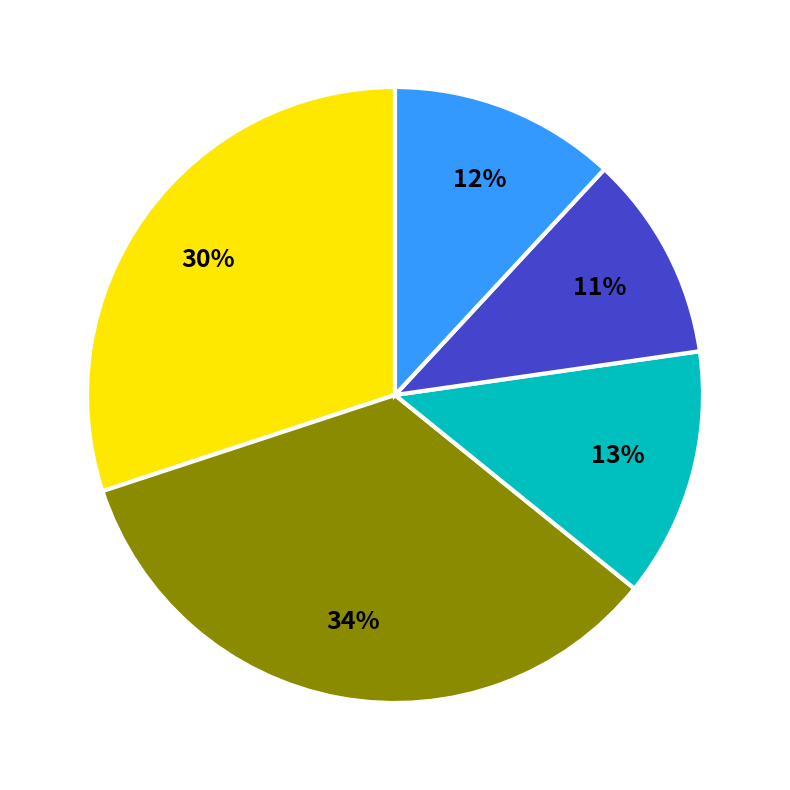

To the nearest percent, what is the difference between the largest and smallest slice percentages?

23%